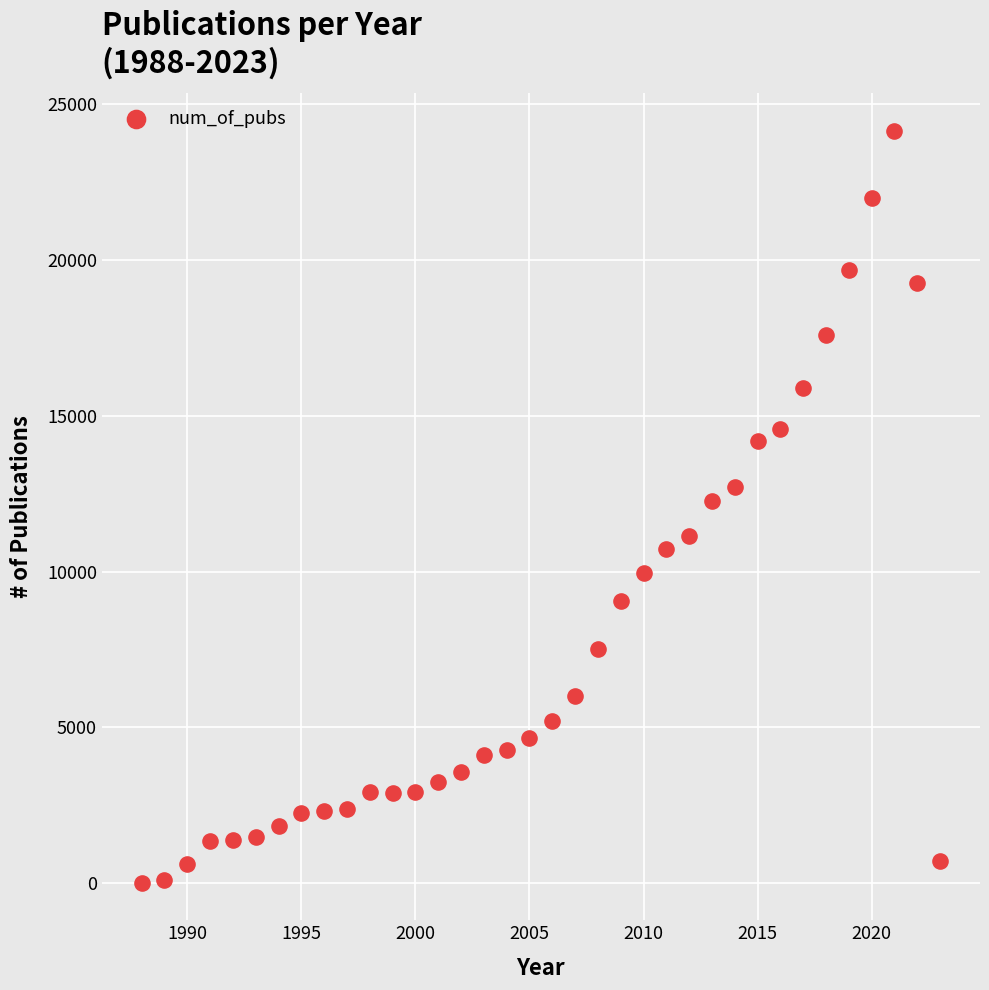

What is the range of X values (max minus min)?

35